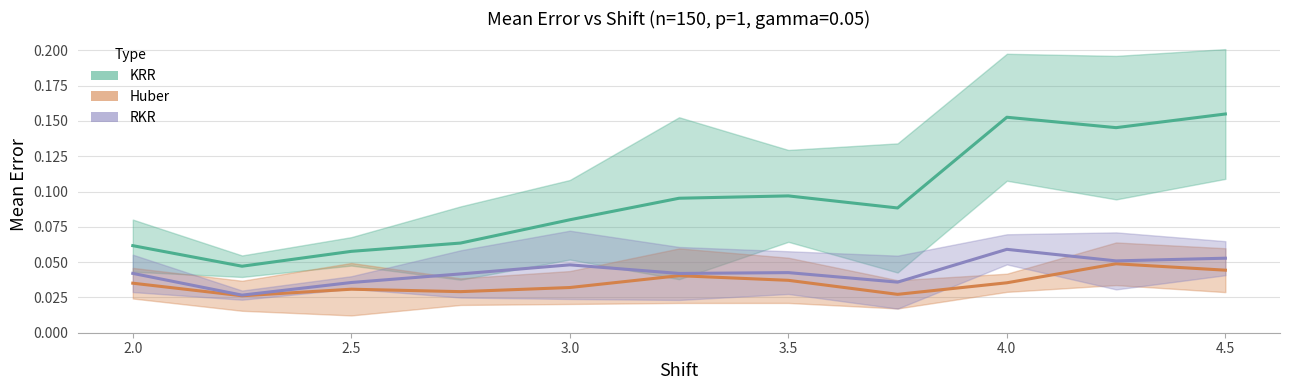

True or false: RKR-Mean and Huber-Mean cross at least once.

False